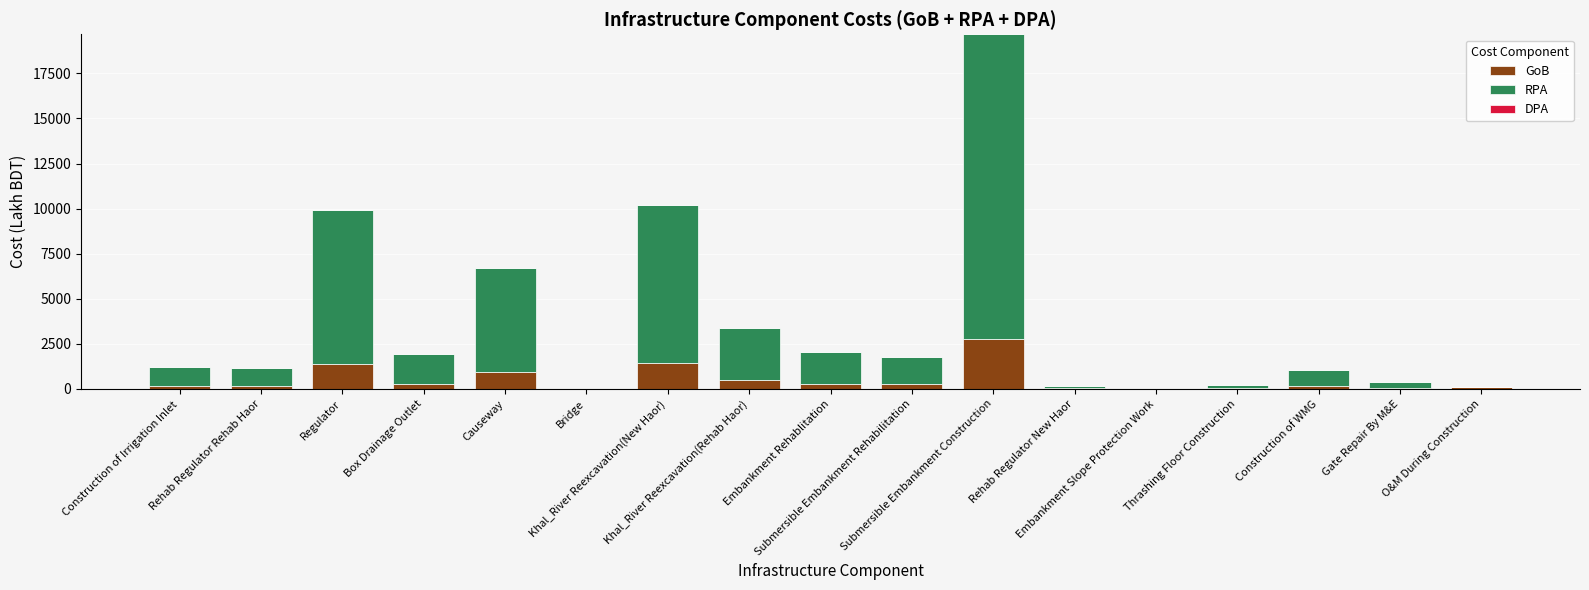

How many series are shown in this chart?

2